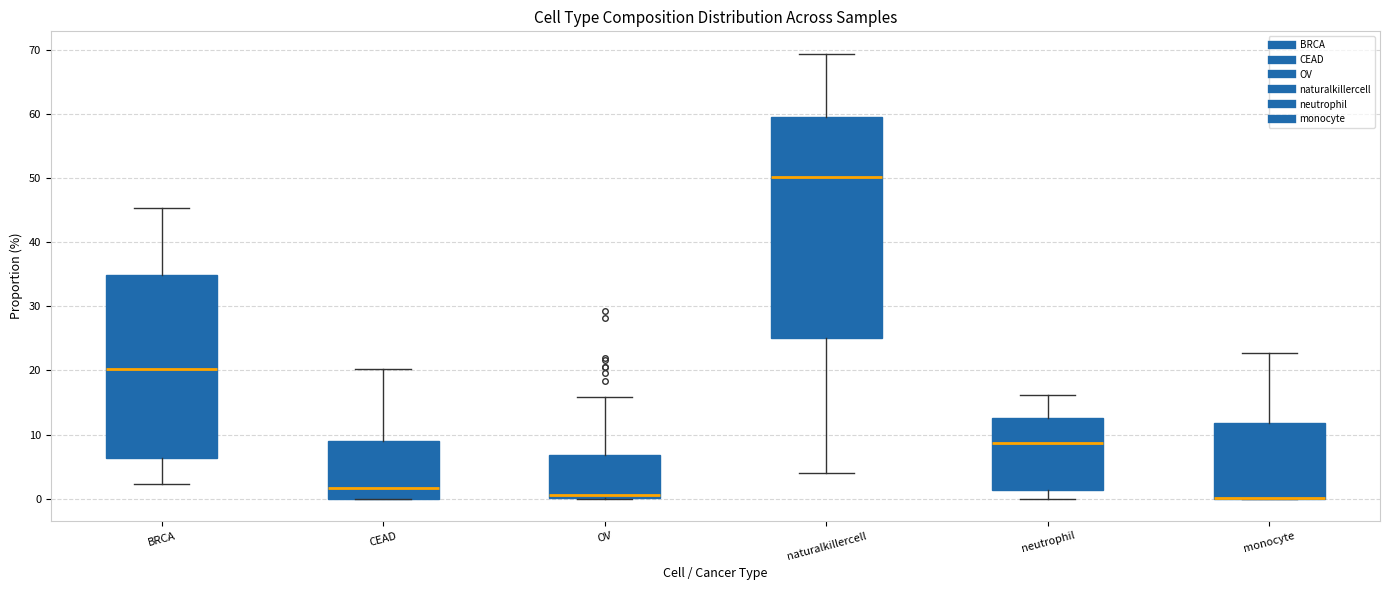

Reading left to right, transcribe this box plot: for each box, give where its median line is, the range the box spans, and where its two whiskers end, as read against the y-axis. The values are not printed on the chart, so give them approximately, as read against the axis.

BRCA: median 20, box 6 to 35, whiskers 2 to 45
CEAD: median 2, box 0 to 9, whiskers 0 to 20
OV: median 1, box 0 to 7, whiskers 0 to 16
naturalkillercell: median 50, box 25 to 60, whiskers 4 to 69
neutrophil: median 9, box 1 to 13, whiskers 0 to 16
monocyte: median 0 (drawn on the box's lower edge), box 0 to 12, whiskers 0 to 23